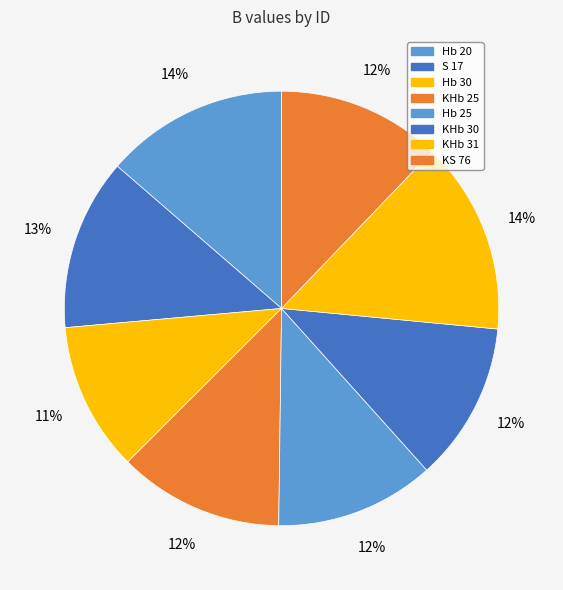

How many slices are in this pie chart?

8